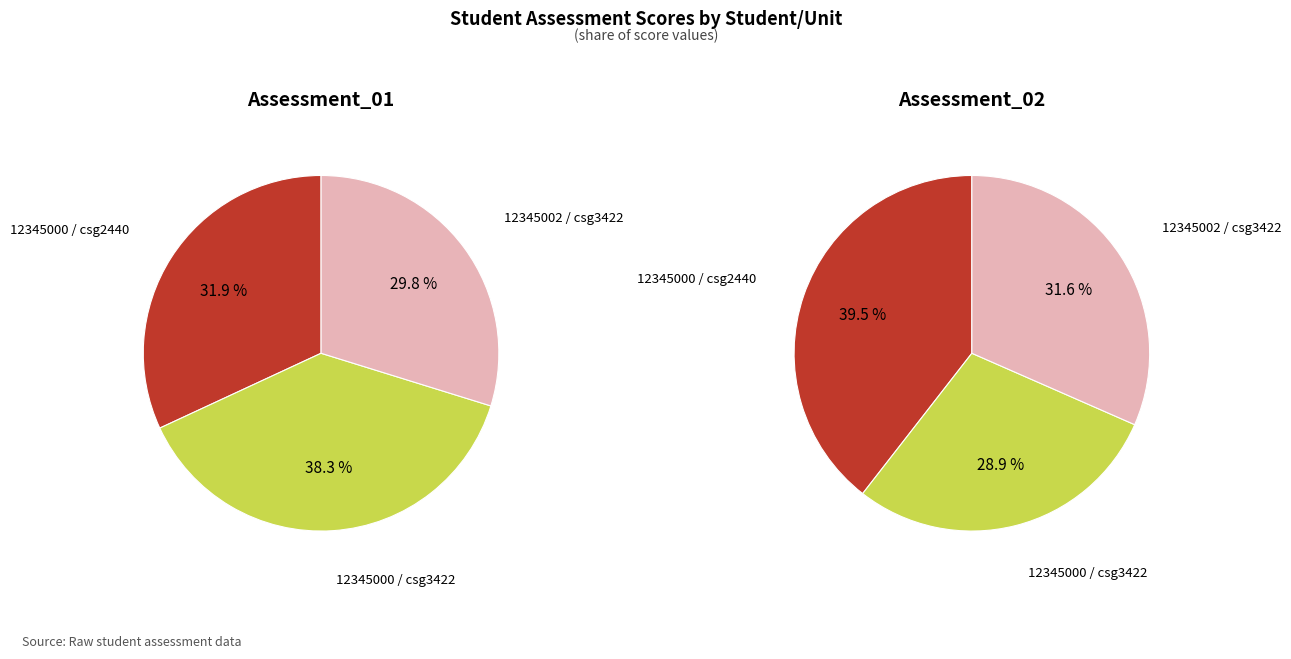

Which has a higher value, 12345000 / csg2440 or 12345002 / csg3422?

12345000 / csg2440